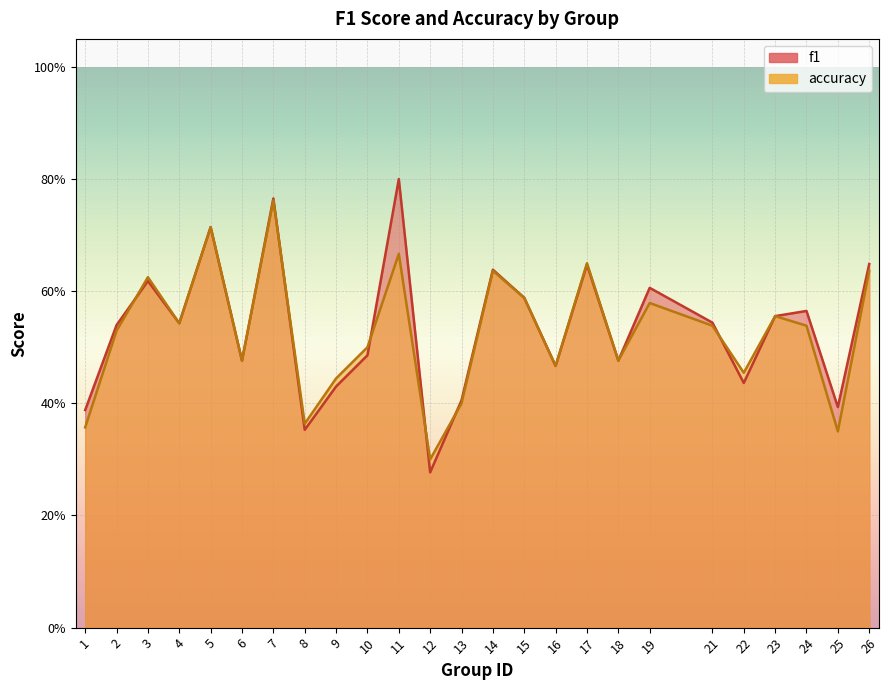

How many times do f1 and accuracy cross each other?

6